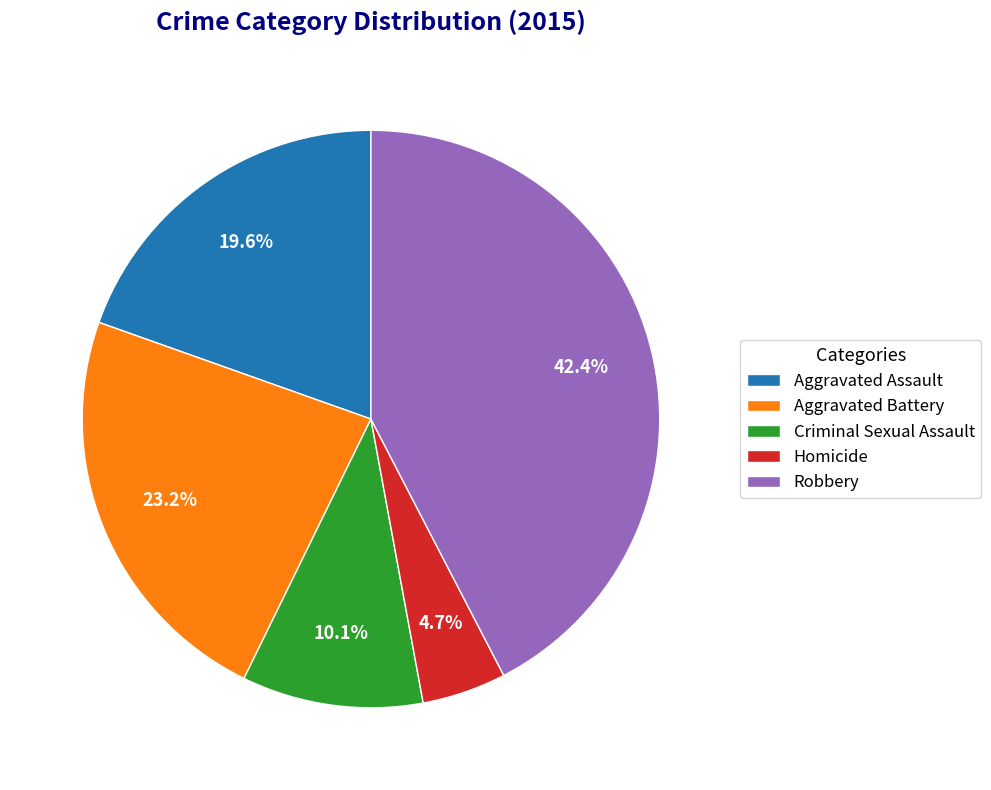

True or false: Robbery accounts for 42% of the total.

True